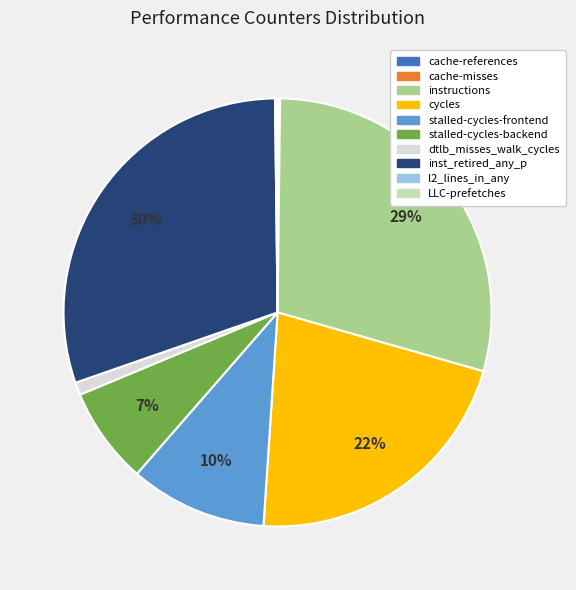

Does any single category account for the majority?

No